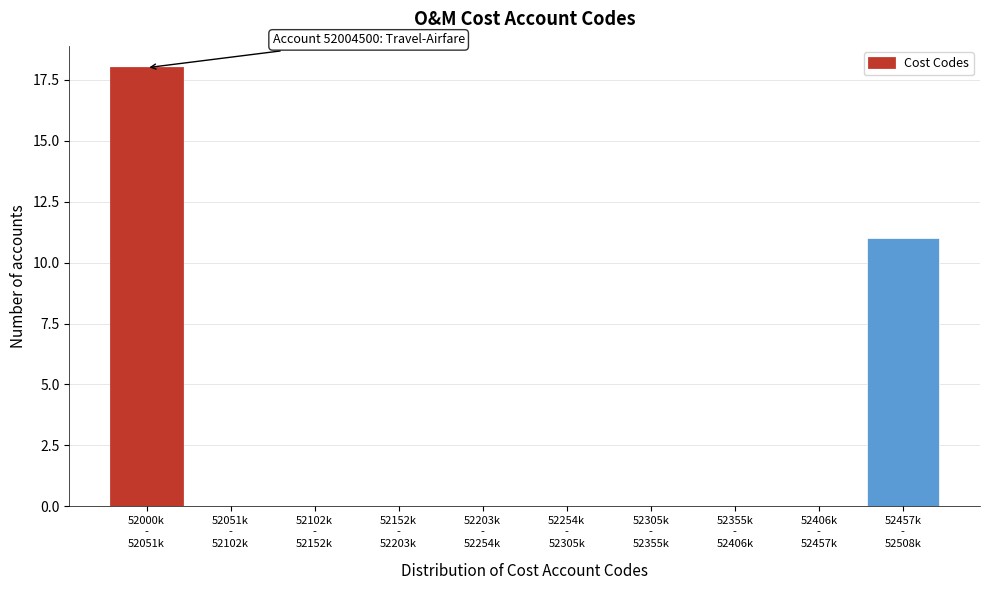

What is the maximum value shown in the chart?

18